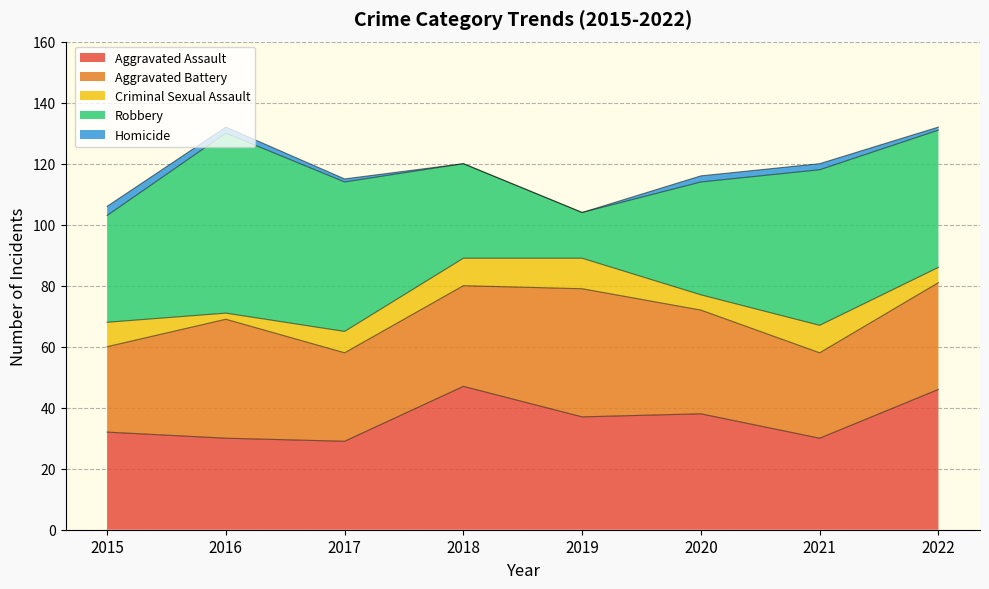

What is the sum of the Homicide values at 2015 and 2016?

5